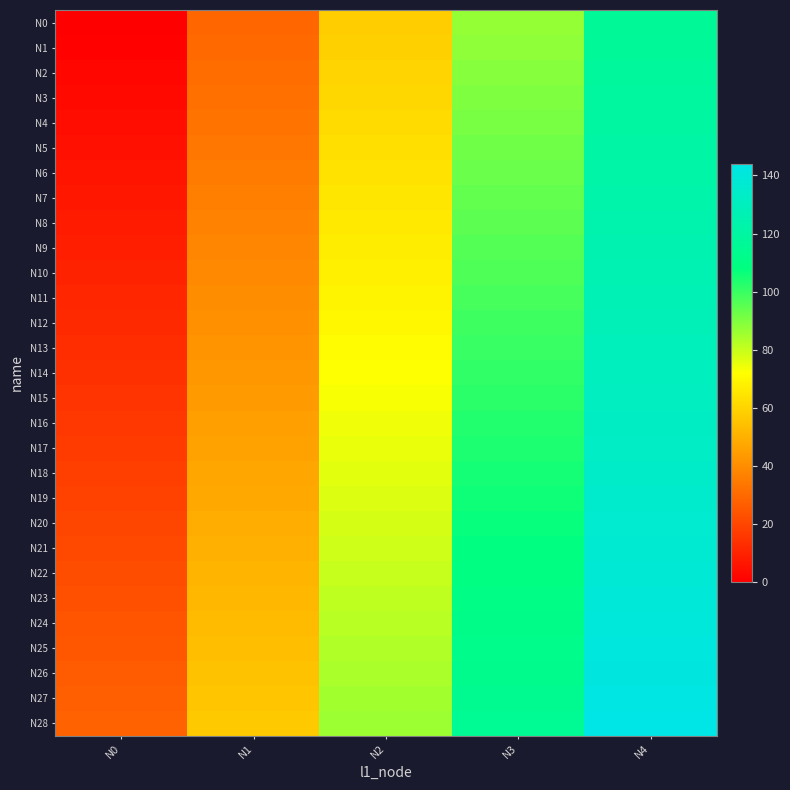

Reading left to right, extract all data points from this chart.

N0: N0=0	N1=29	N2=58	N3=87	N4=116
N1: N0=1	N1=30	N2=59	N3=88	N4=117
N2: N0=2	N1=31	N2=60	N3=89	N4=118
N3: N0=3	N1=32	N2=61	N3=90	N4=119
N4: N0=4	N1=33	N2=62	N3=91	N4=120
N5: N0=5	N1=34	N2=63	N3=92	N4=121
N6: N0=6	N1=35	N2=64	N3=93	N4=122
N7: N0=7	N1=36	N2=65	N3=94	N4=123
N8: N0=8	N1=37	N2=66	N3=95	N4=124
N9: N0=9	N1=38	N2=67	N3=96	N4=125
N10: N0=10	N1=39	N2=68	N3=97	N4=126
N11: N0=11	N1=40	N2=69	N3=98	N4=127
N12: N0=12	N1=41	N2=70	N3=99	N4=128
N13: N0=13	N1=42	N2=71	N3=100	N4=129
N14: N0=14	N1=43	N2=72	N3=101	N4=130
N15: N0=15	N1=44	N2=73	N3=102	N4=131
N16: N0=16	N1=45	N2=74	N3=103	N4=132
N17: N0=17	N1=46	N2=75	N3=104	N4=133
N18: N0=18	N1=47	N2=76	N3=105	N4=134
N19: N0=19	N1=48	N2=77	N3=106	N4=135
N20: N0=20	N1=49	N2=78	N3=107	N4=136
N21: N0=21	N1=50	N2=79	N3=108	N4=137
N22: N0=22	N1=51	N2=80	N3=109	N4=138
N23: N0=23	N1=52	N2=81	N3=110	N4=139
N24: N0=24	N1=53	N2=82	N3=111	N4=140
N25: N0=25	N1=54	N2=83	N3=112	N4=141
N26: N0=26	N1=55	N2=84	N3=113	N4=142
N27: N0=27	N1=56	N2=85	N3=114	N4=143
N28: N0=28	N1=57	N2=86	N3=115	N4=144